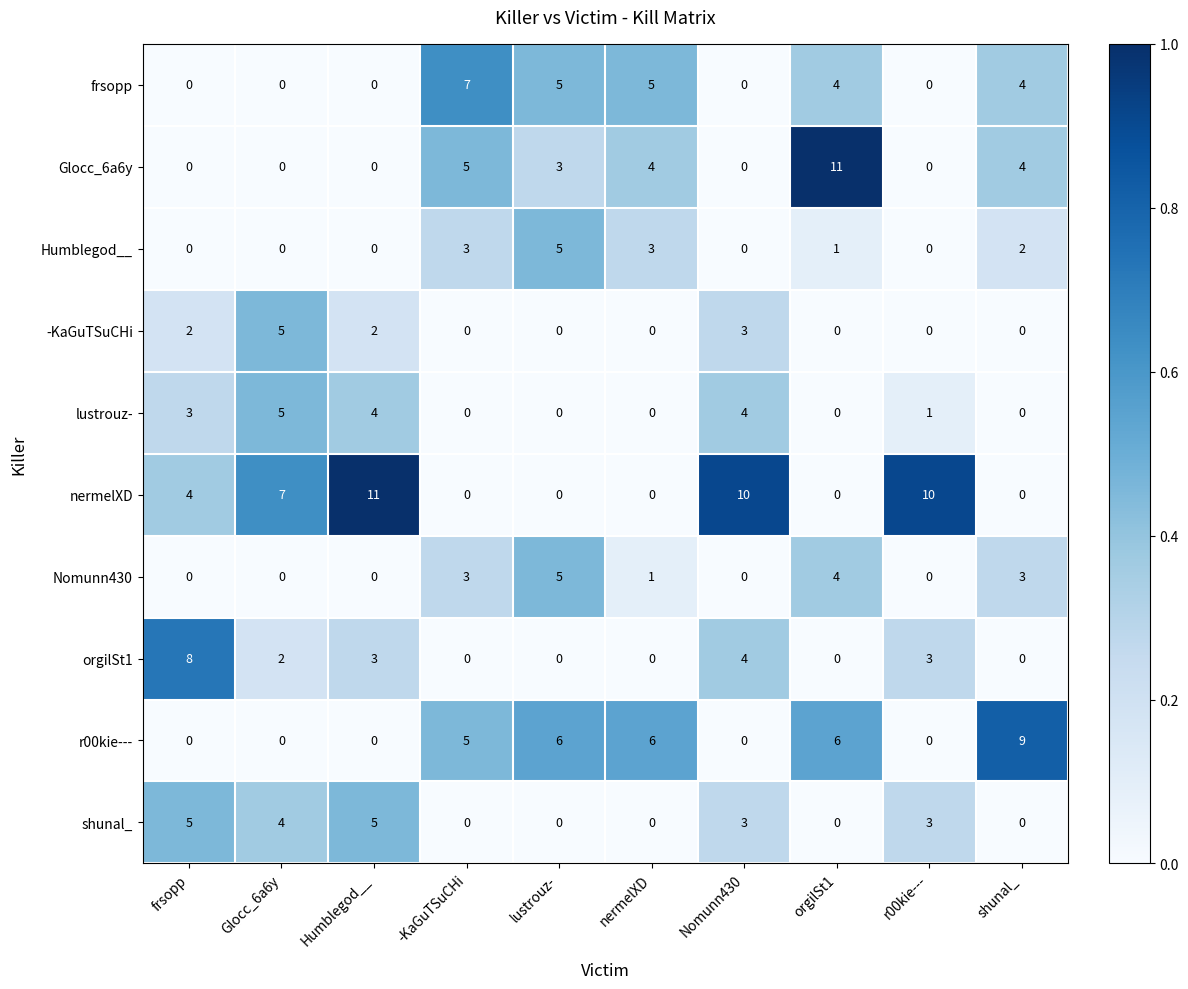

Count the frsopp values in the range 0 to 5.

9